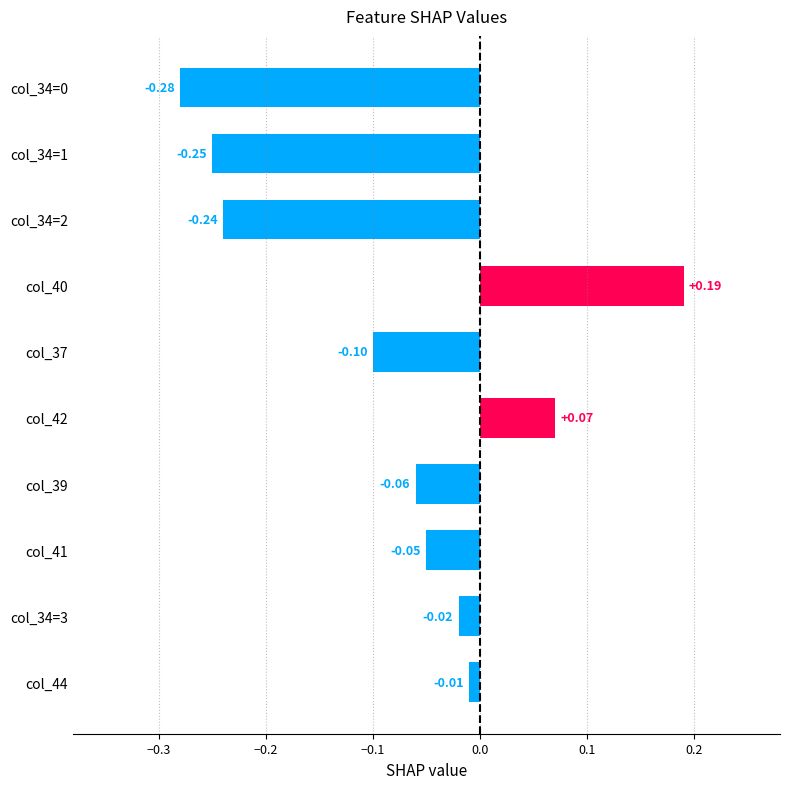

Which has a higher value, col_39 or col_37?

col_39